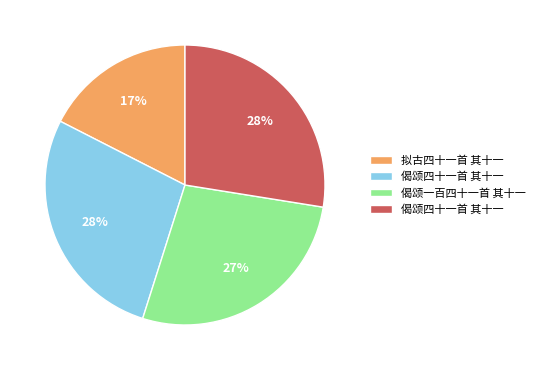

To the nearest percent, what is the average slice percentage?

25%